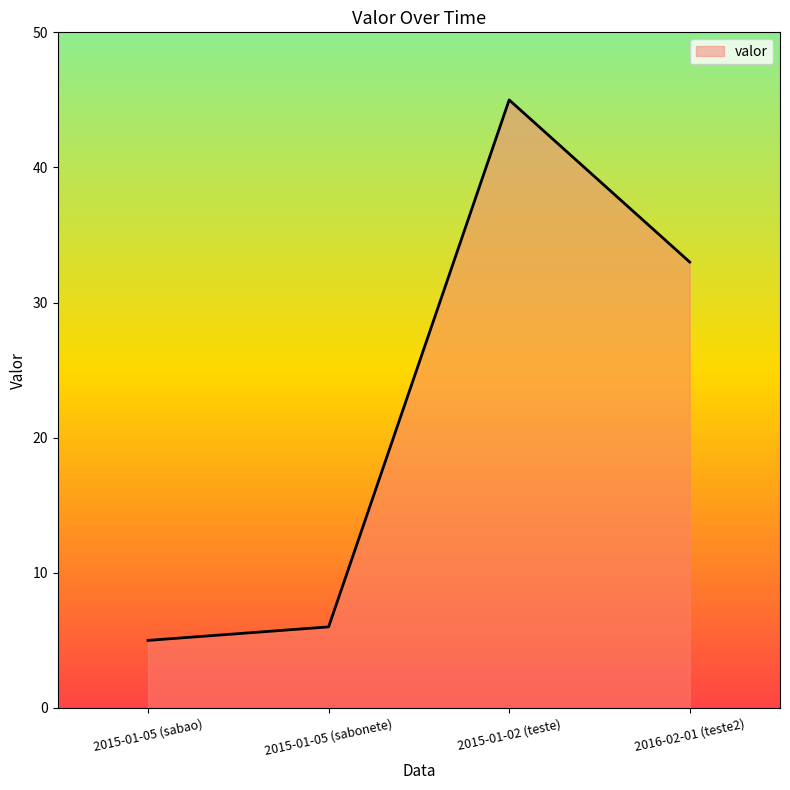

What is the difference between the values at 2016-02-01 (teste2) and 2015-01-05 (sabonete)?

27